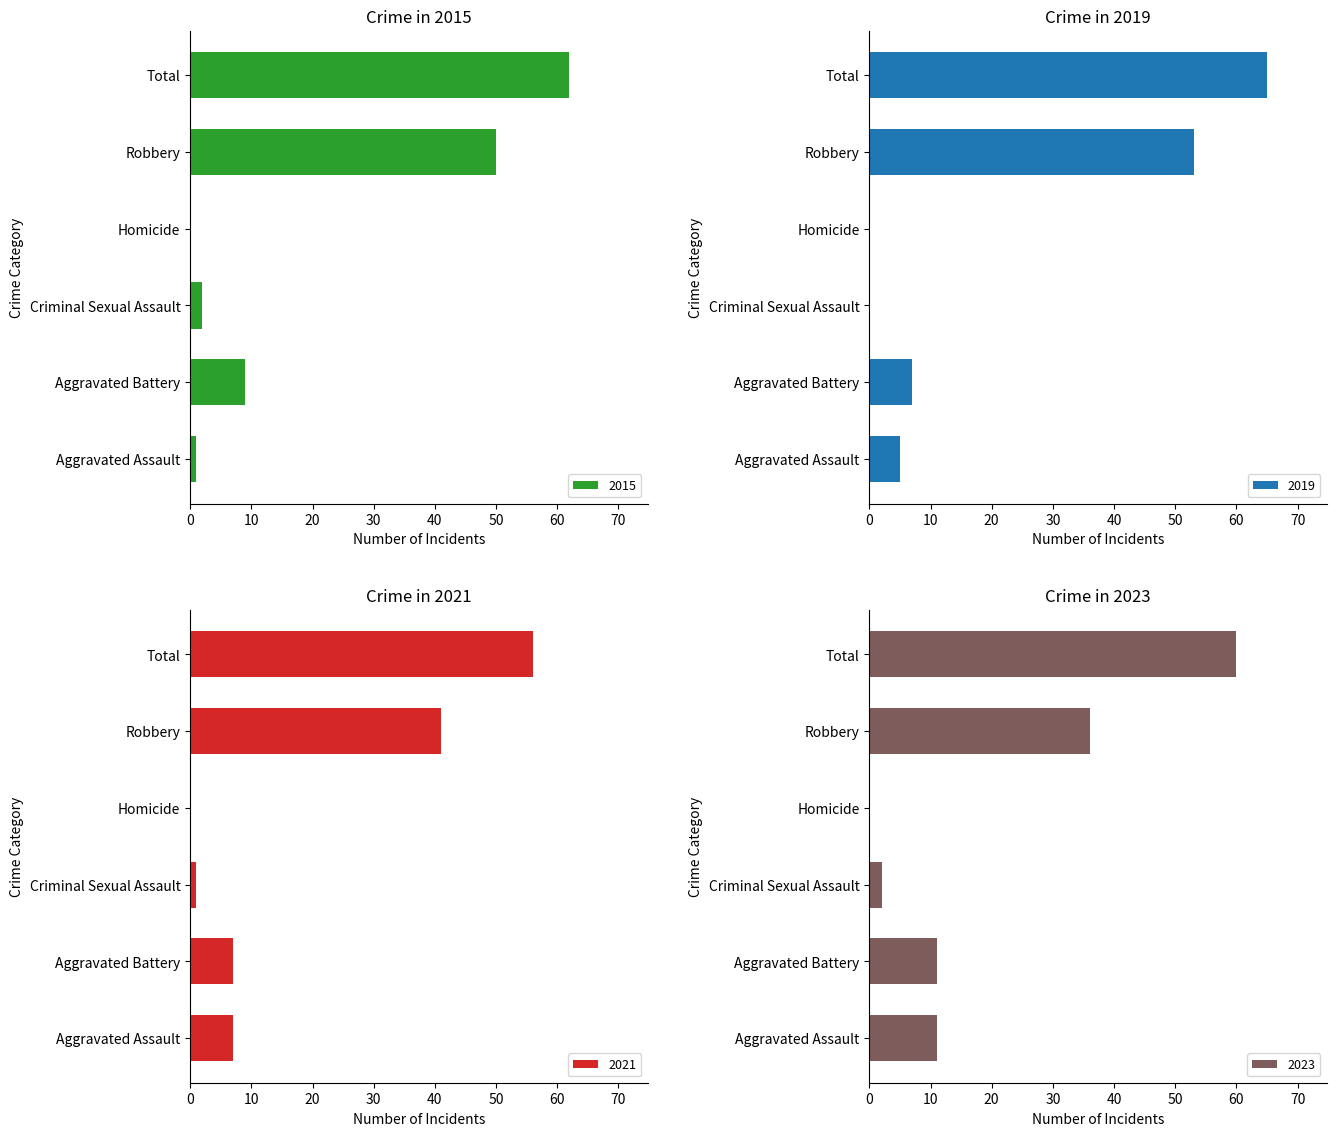

The value of 2021 at Robbery is 41. True or false?

True